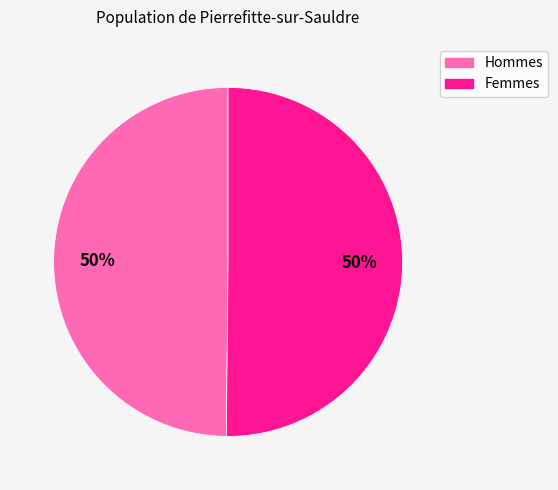

To the nearest percent, what is the average slice percentage?

50%